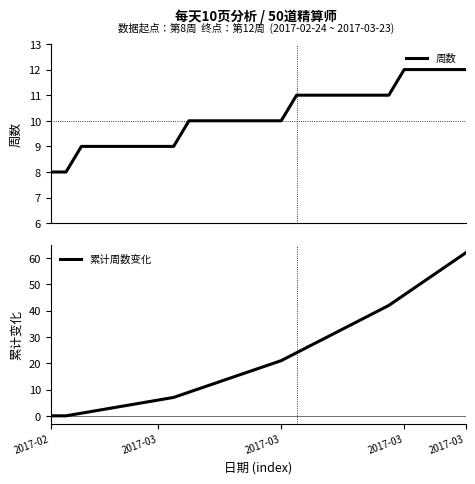

What is the sum of all 周数 values?

286